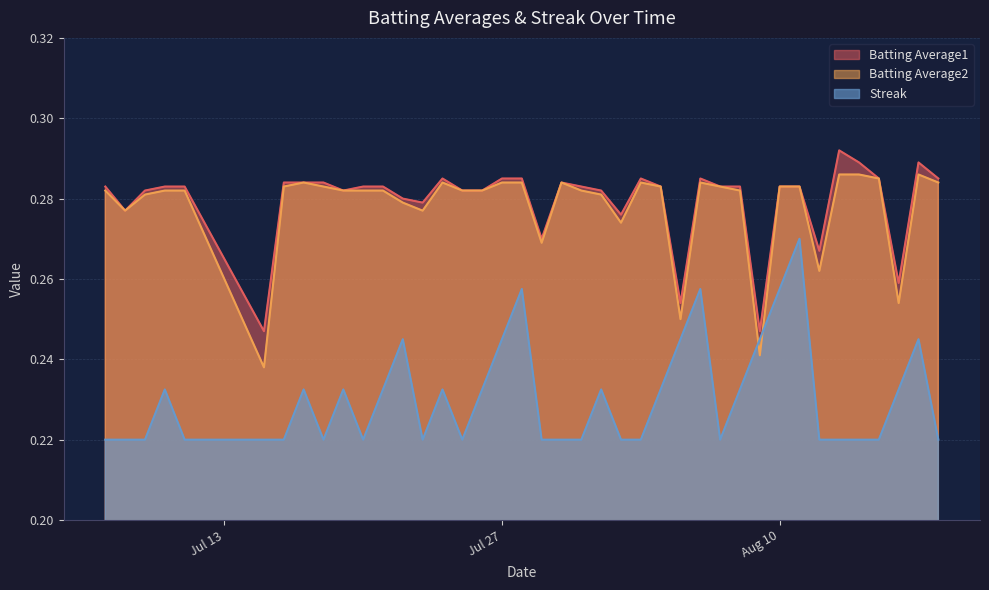

List the series in order of their peak value, lowest first.

Streak, Batting Average2, Batting Average1